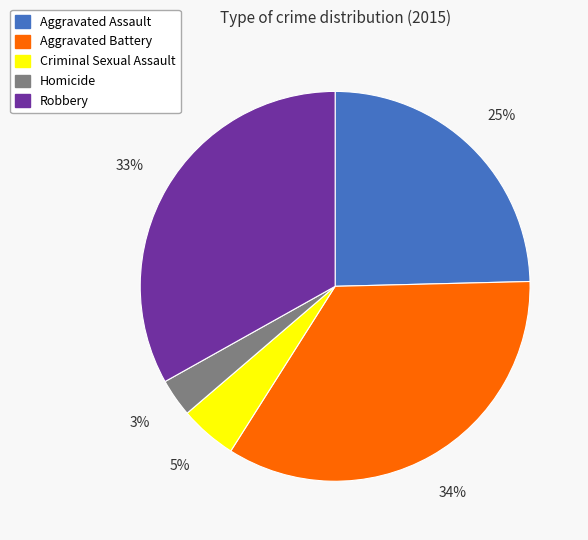

Is there a majority slice in this chart?

No